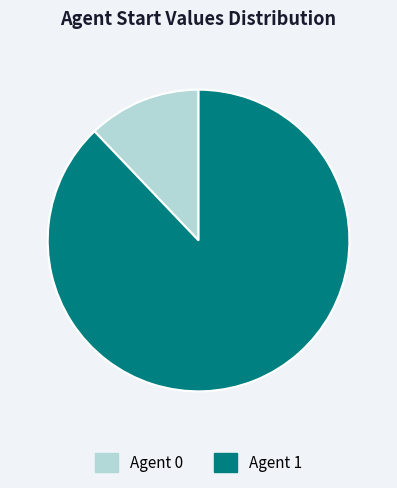

How many slices are in this pie chart?

2